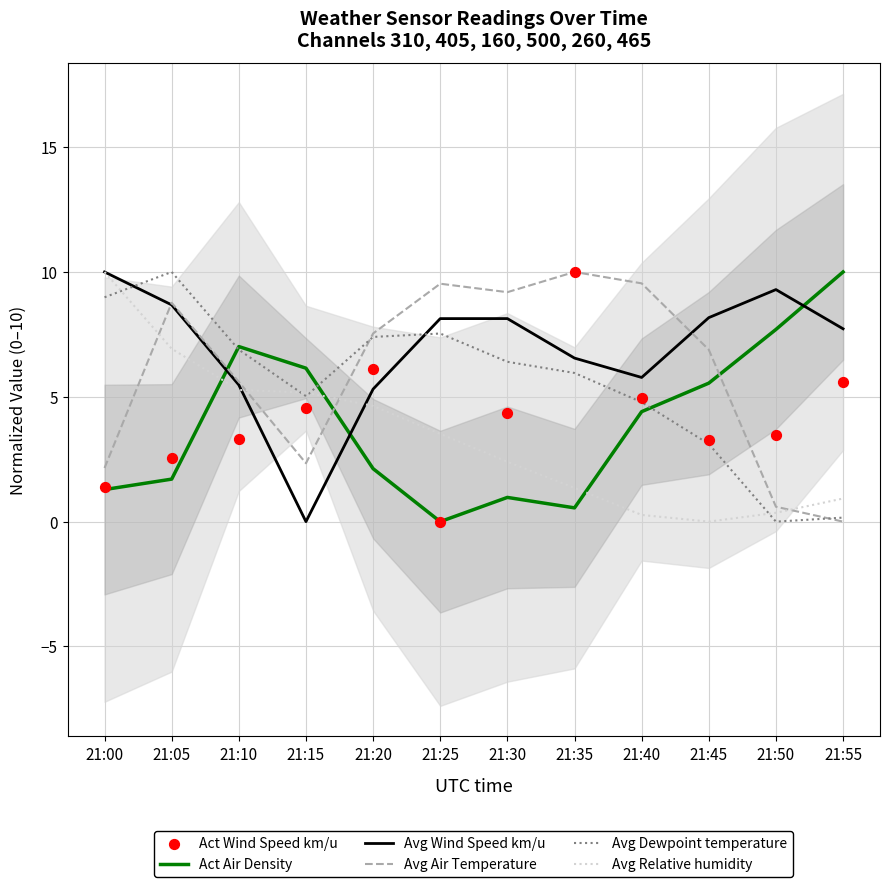

Which series reaches the minimum Y coordinate?

Act Air Density